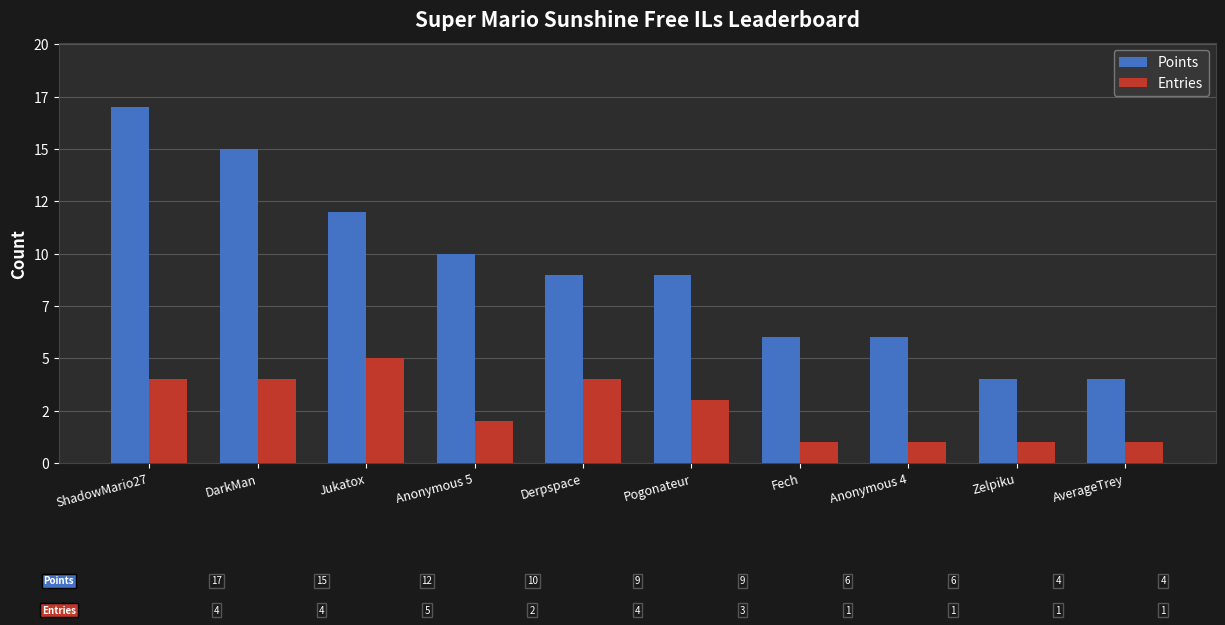

List the series in order of their overall mean, highest first.

Points, Entries